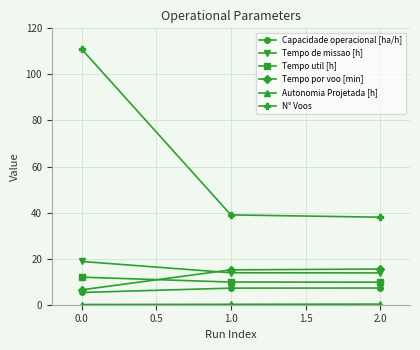

The Tempo por voo [min] series shows 6.5 at 0.0. True or false?

True